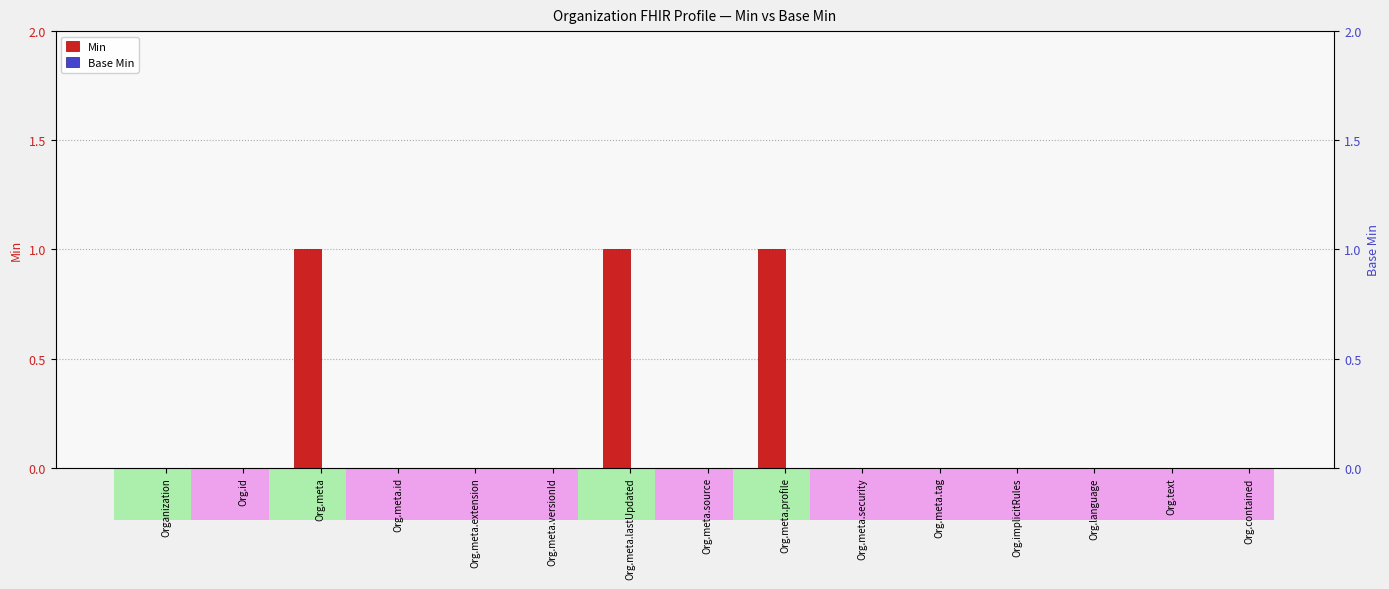

Reading left to right, extract all data points from this chart.

Min: 0	0	1	0	0	0	1	0	1	0	0	0	0	0	0
Base Min: 0	0	0	0	0	0	0	0	0	0	0	0	0	0	0